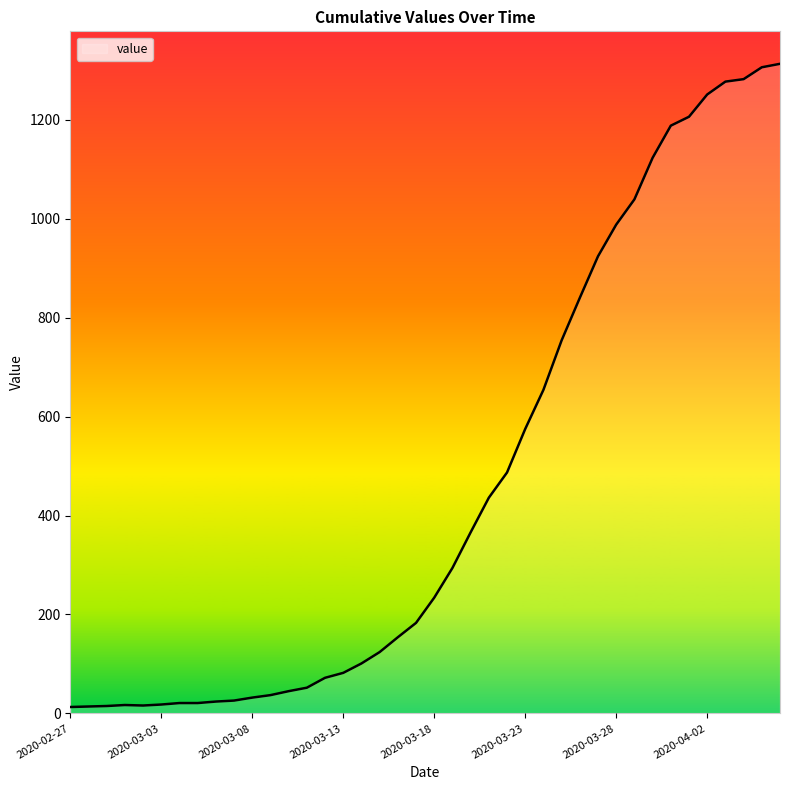

What is the maximum value shown in the chart?

1313